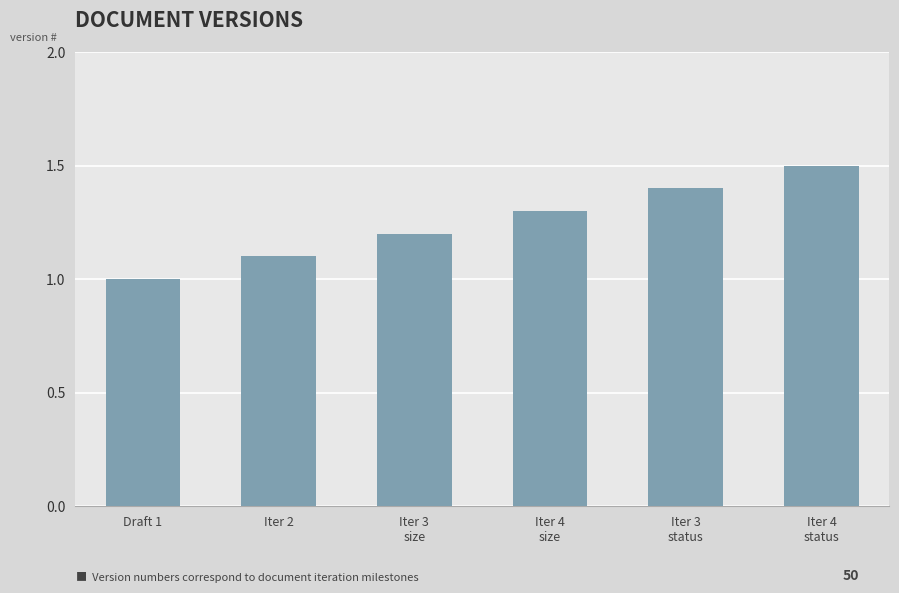

Does the chart contain stacked bars?

No